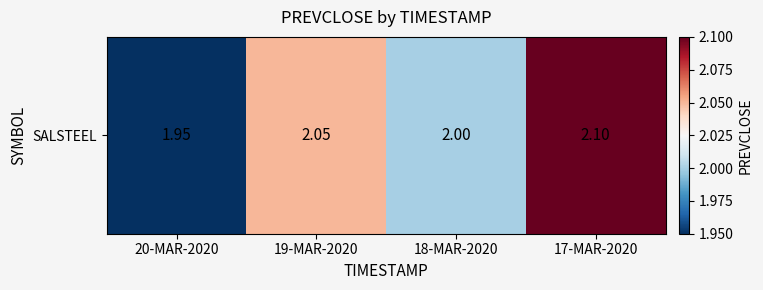

What is the difference between the maximum and minimum values?

0.2